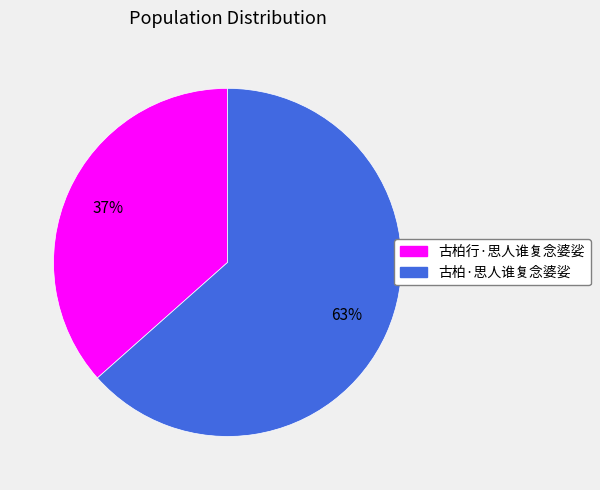

To the nearest percent, what portion does 古柏·思人谁复念婆娑 represent?

63%